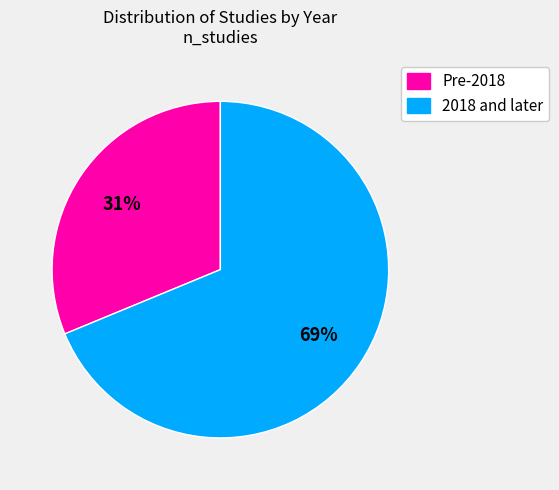

Is there any slice that represents more than half of the pie?

Yes